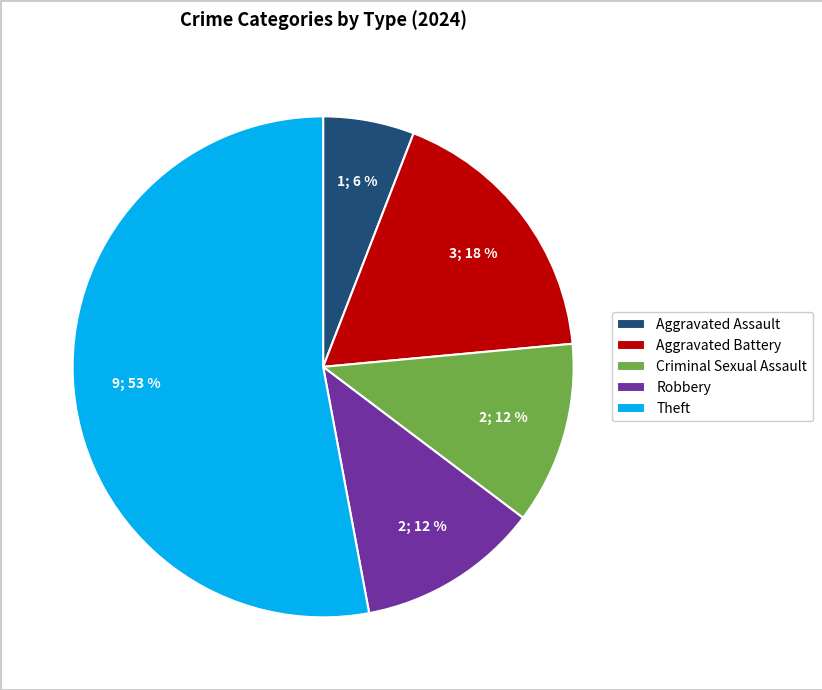

What percentage is the Robbery slice, to the nearest percent?

12%